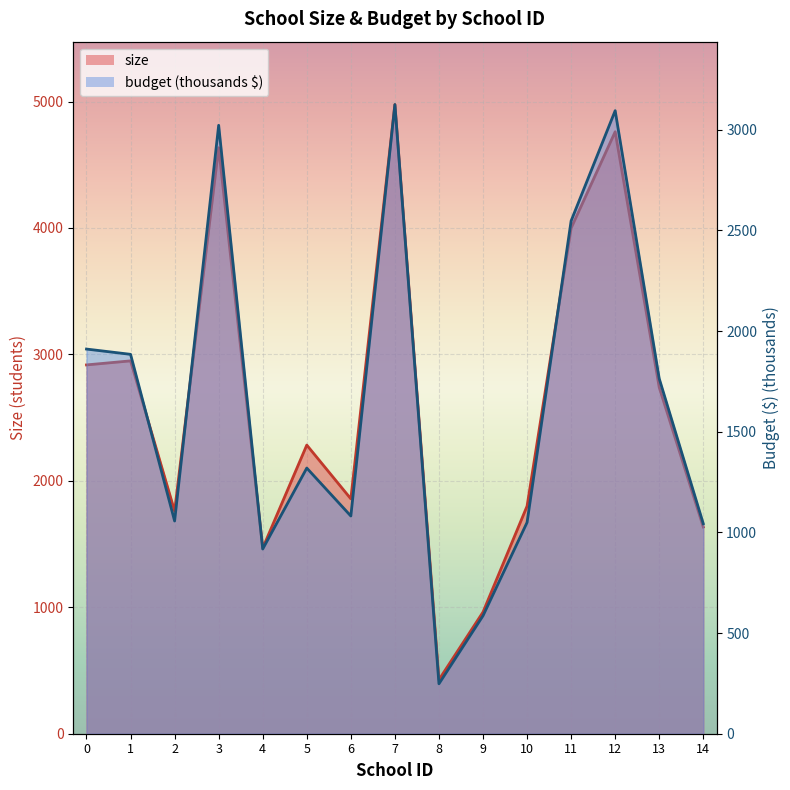

Rank the series at 8 from highest to lowest value.

size, budget